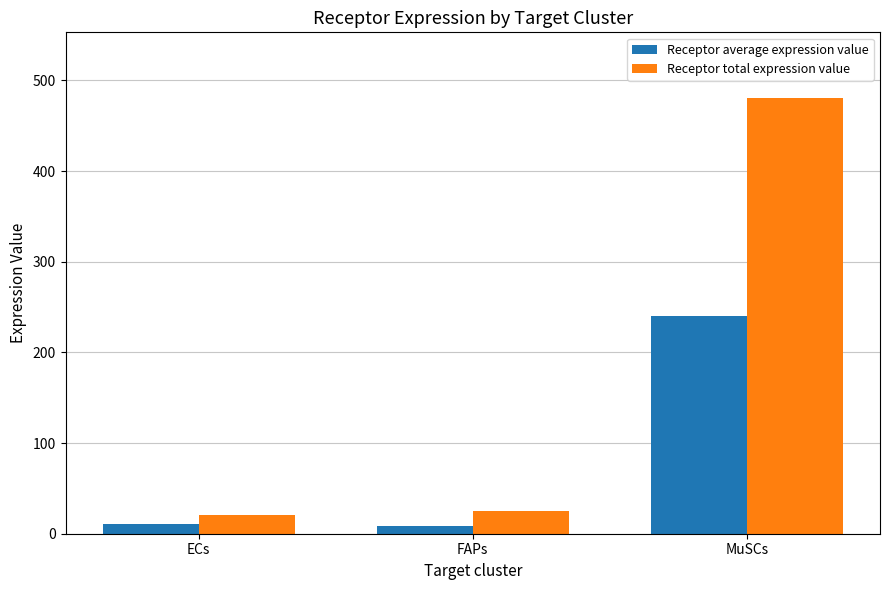

How many data points in Receptor total expression value are less than 24?

1